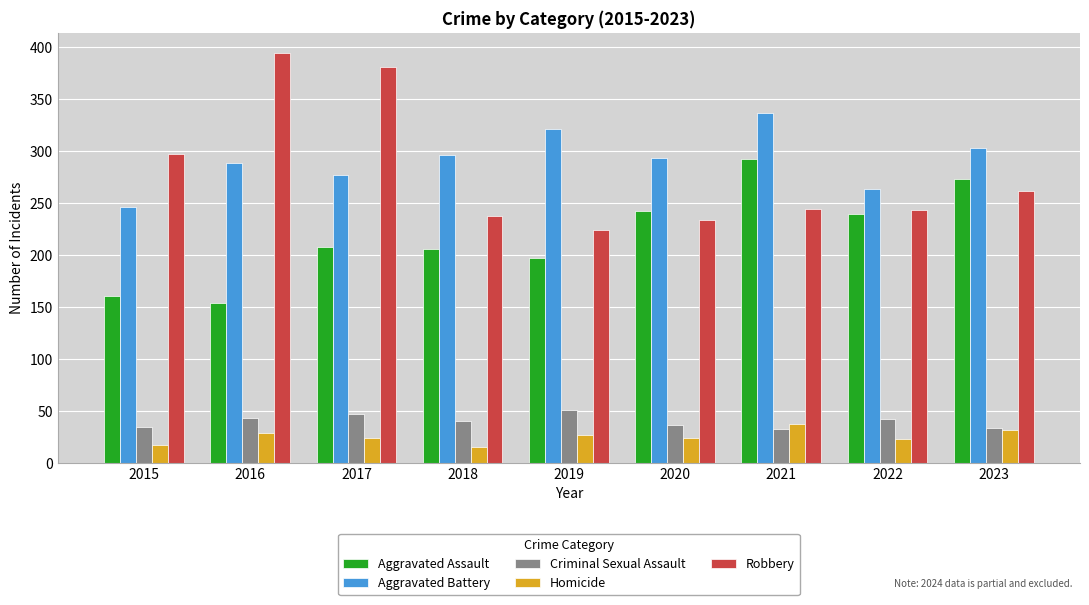

True or false: Aggravated Assault has a value of 328 at 2019.

False